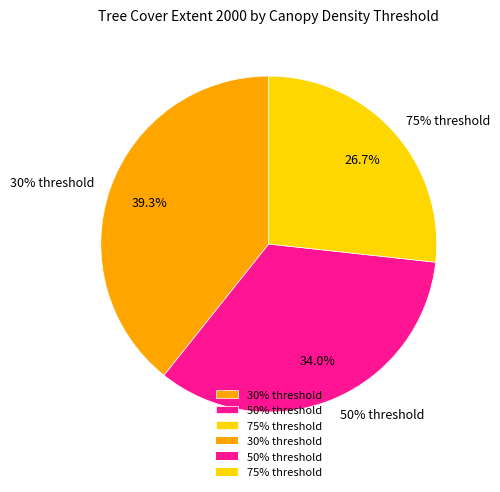

To the nearest percent, what is the difference between the largest and smallest slice percentages?

13%